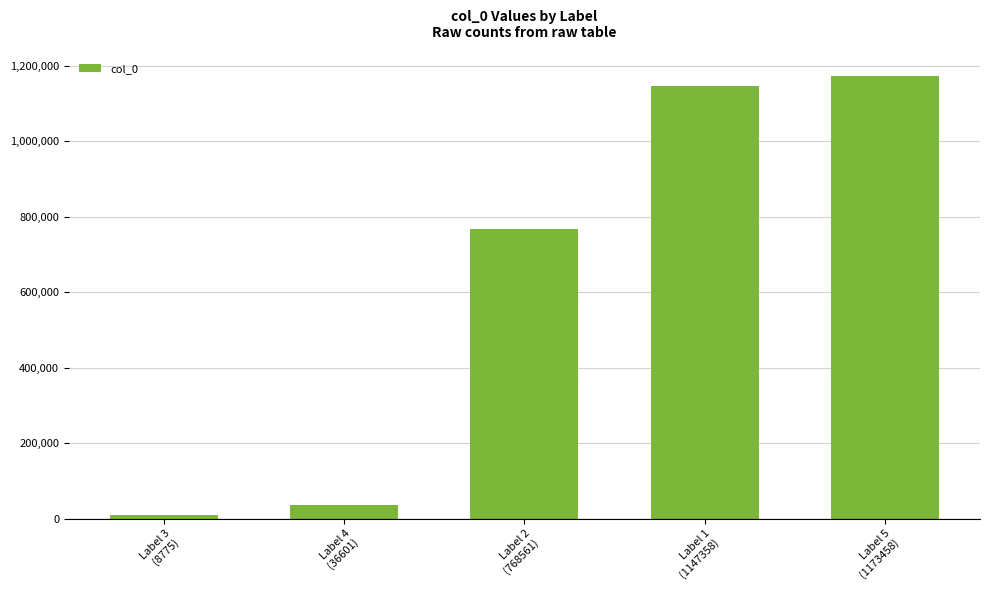

Reading right to left, what are all the values shown in this chart?

Label 5
(1173458)=1173458	Label 1
(1147358)=1147358	Label 2
(768561)=768561	Label 4
(36601)=36601	Label 3
(8775)=8775